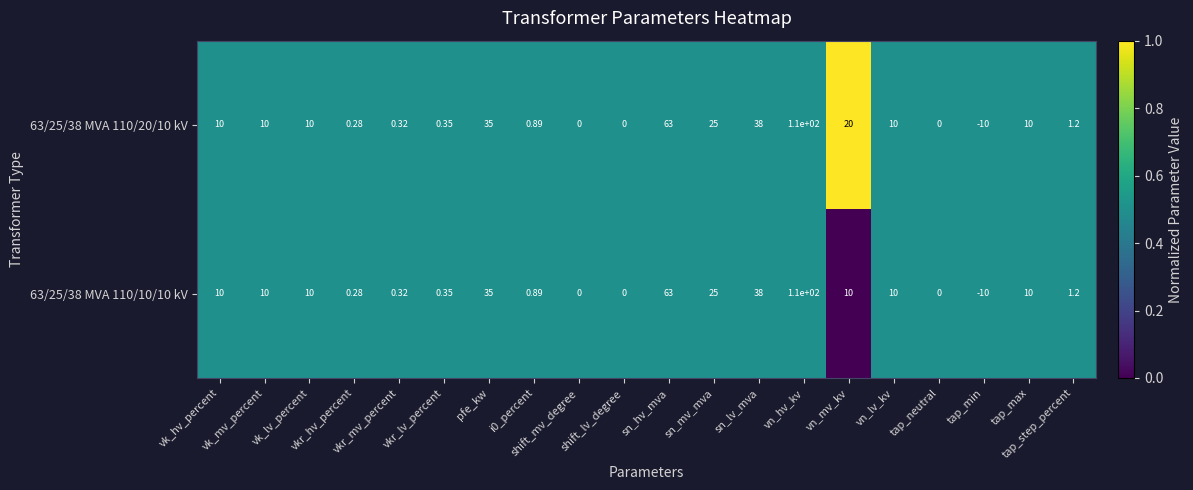

How many distinct data groups are displayed?

2